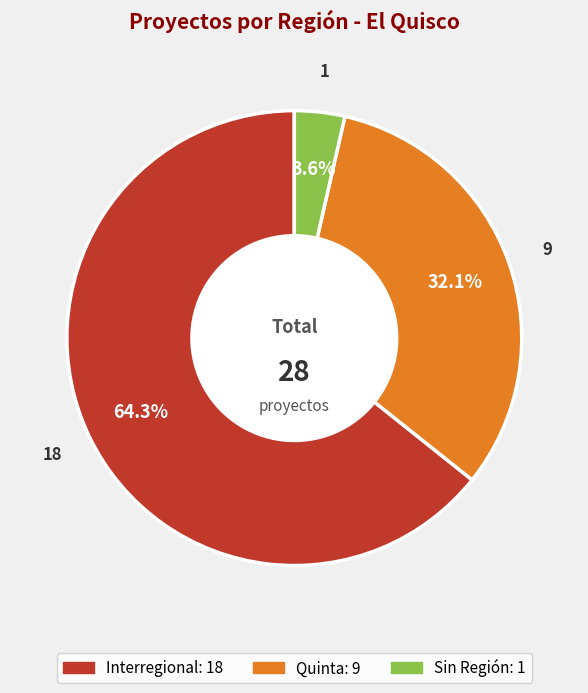

Is there a majority slice in this chart?

Yes